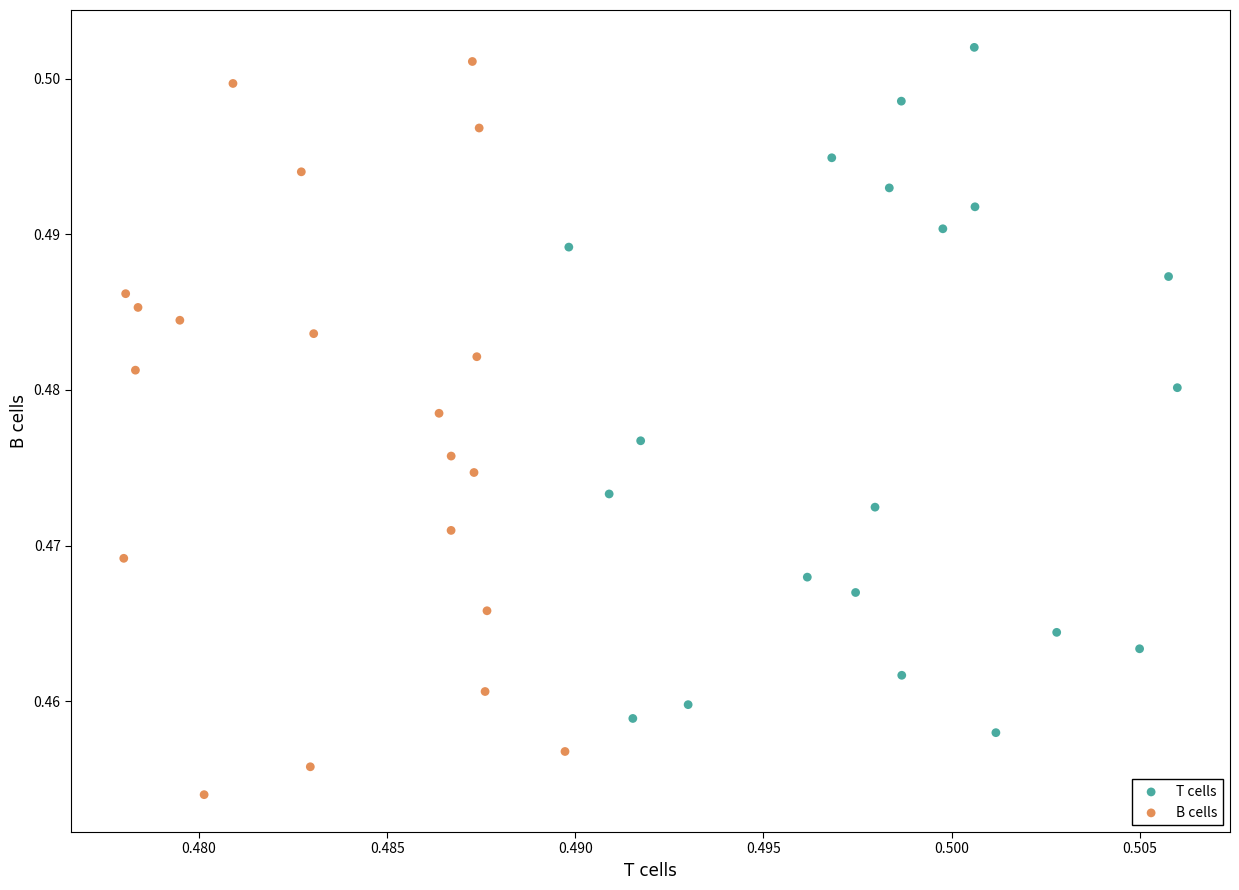

Which series reaches the maximum Y coordinate?

T cells